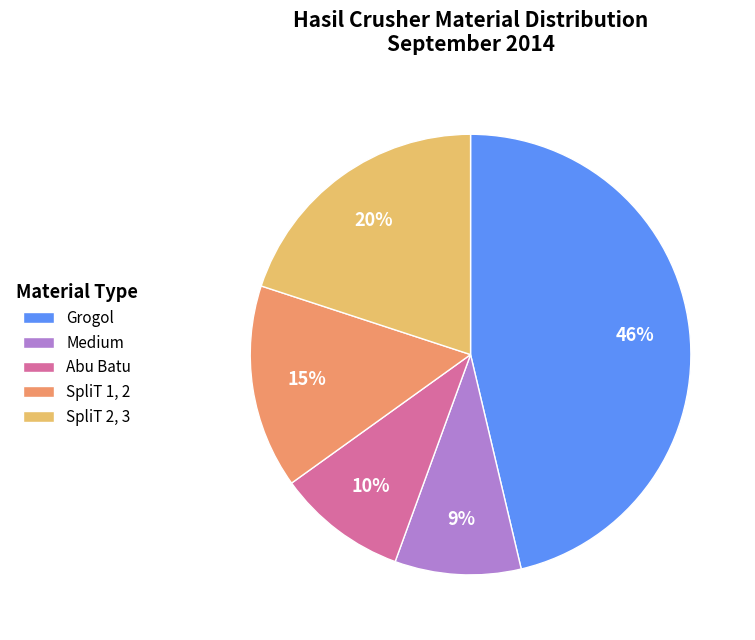

To the nearest percent, what is the difference between the largest and smallest slice percentages?

37%